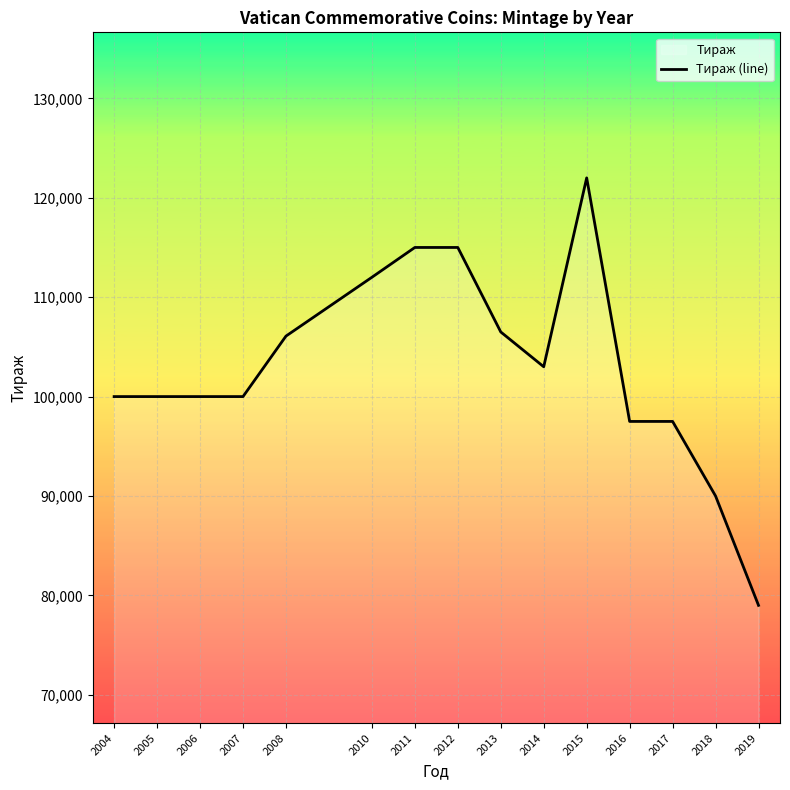

How many data points are less than 100000?

4